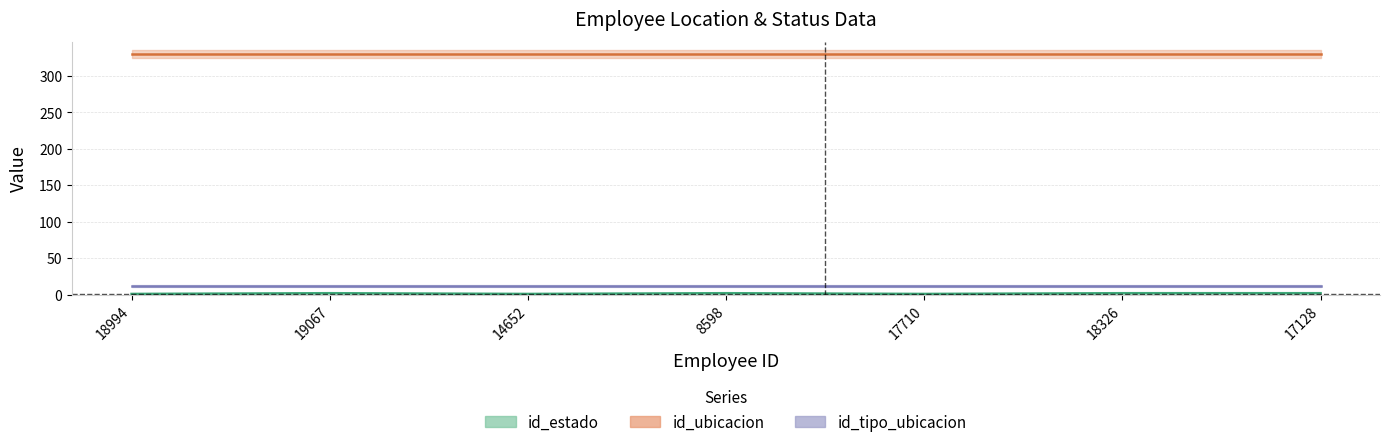

What is the total value across all series at 8598?

344